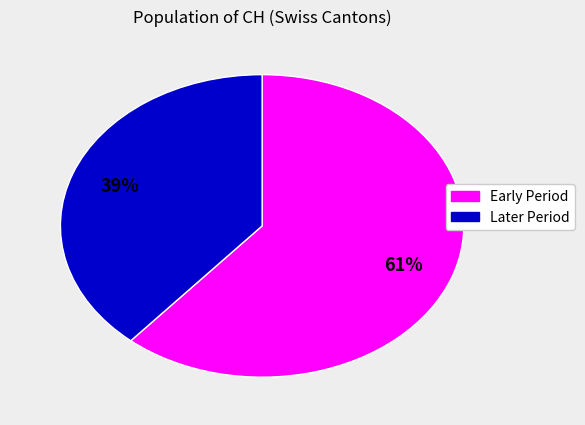

Does any single category account for the majority?

Yes